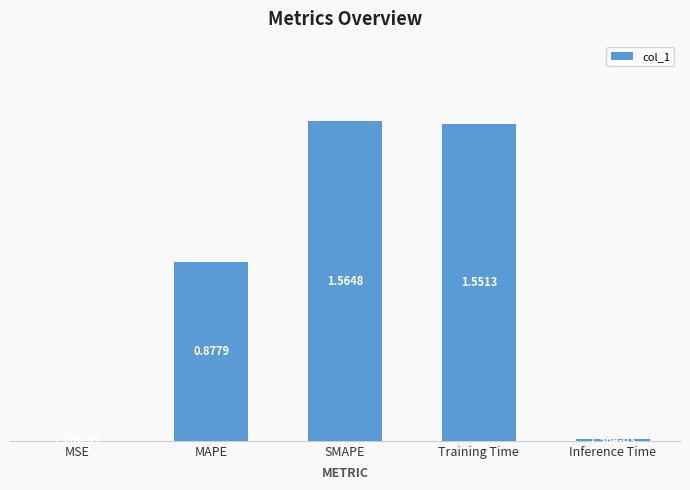

Where is the data nearest to the value 0?

MSE